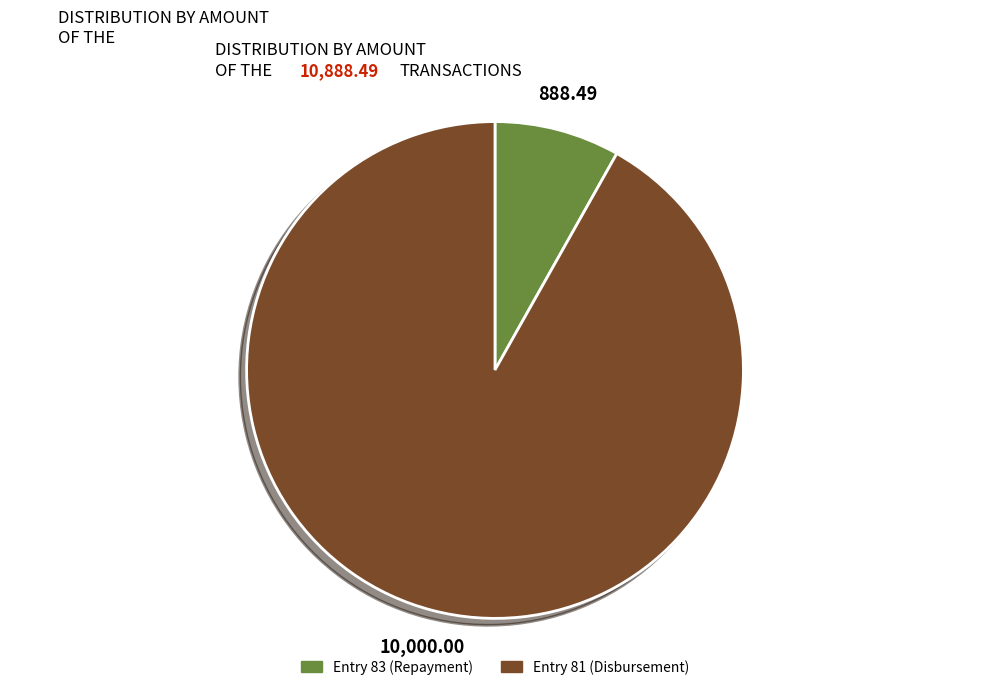

Does any single category account for the majority?

Yes